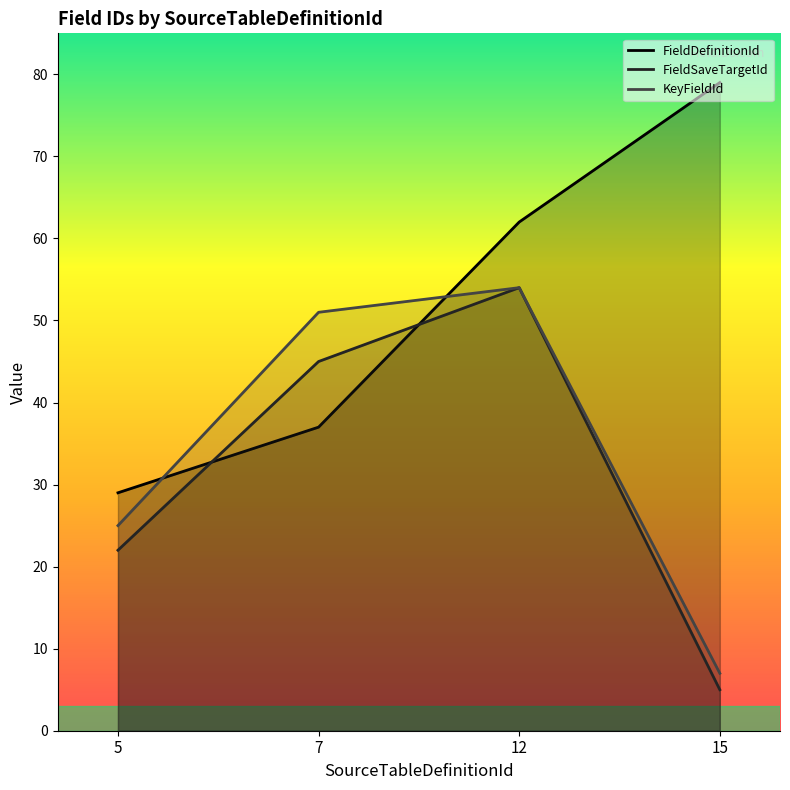

What is the difference between the second highest and minimum values in the KeyFieldId series?

44